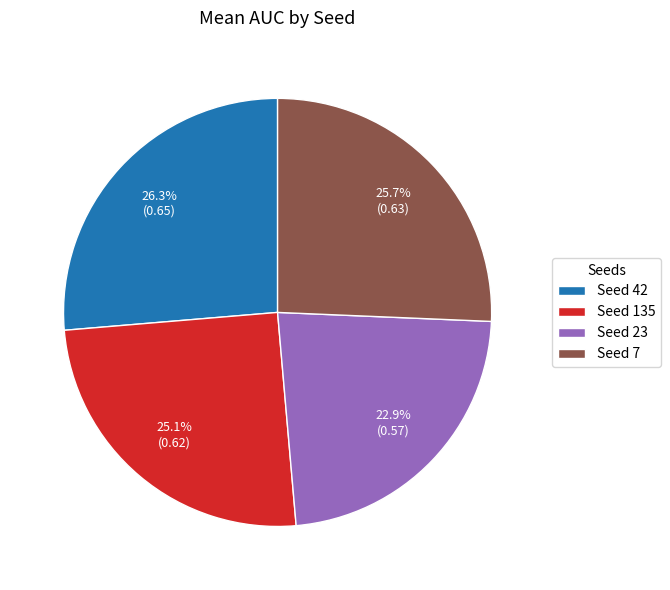

Rank the categories by value from highest to lowest.

Seed 42, Seed 7, Seed 135, Seed 23